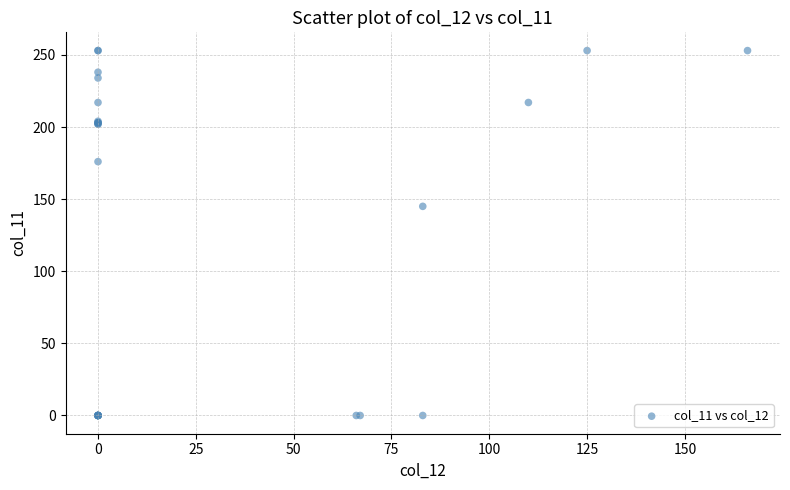

What Y value in the scatter plot is closest to 126?

145